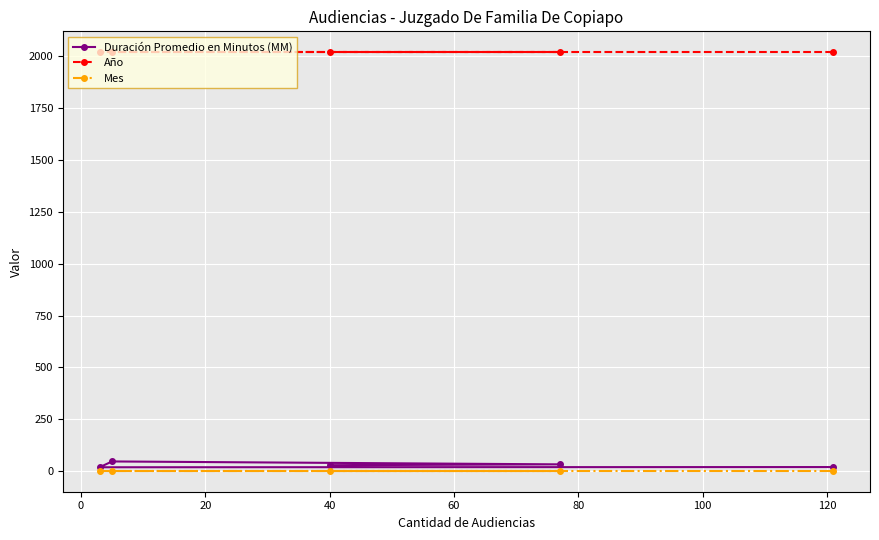

At how many categories does at least one series exceed 287?

5